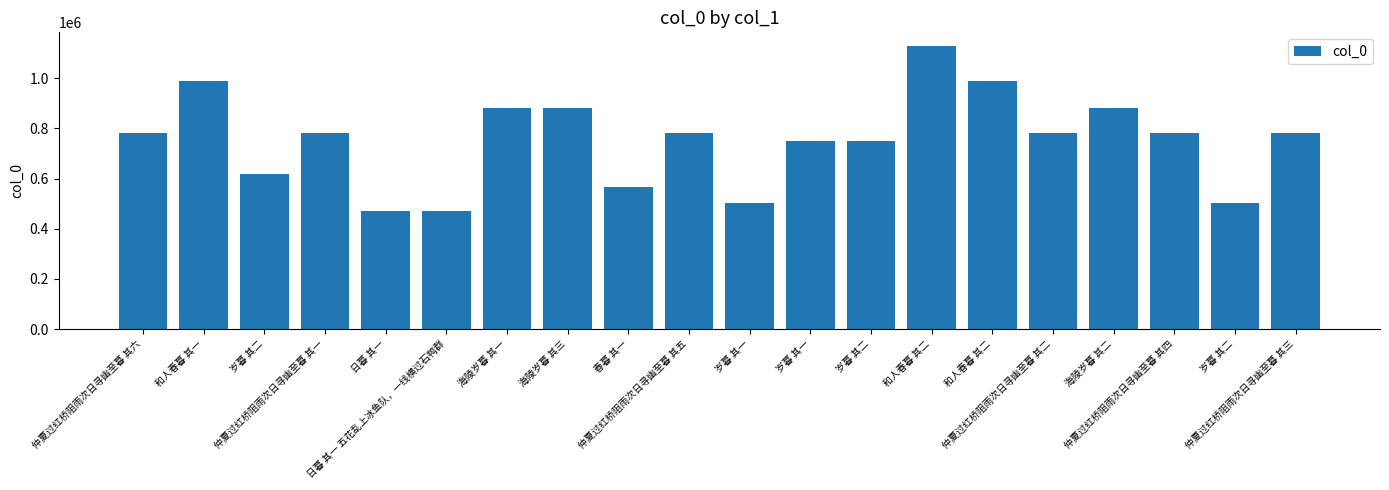

How many bars are there in total?

20